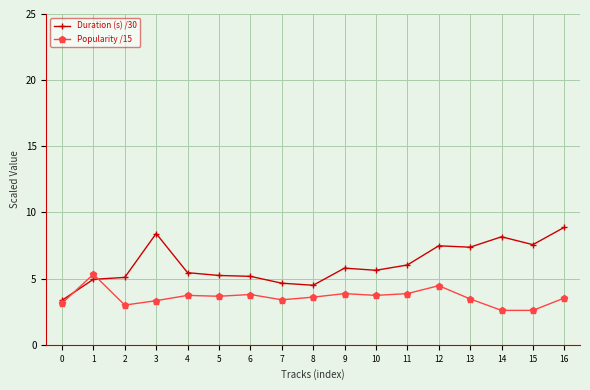

True or false: Duration (s) /30 has a value of 5.2 at 6.

True